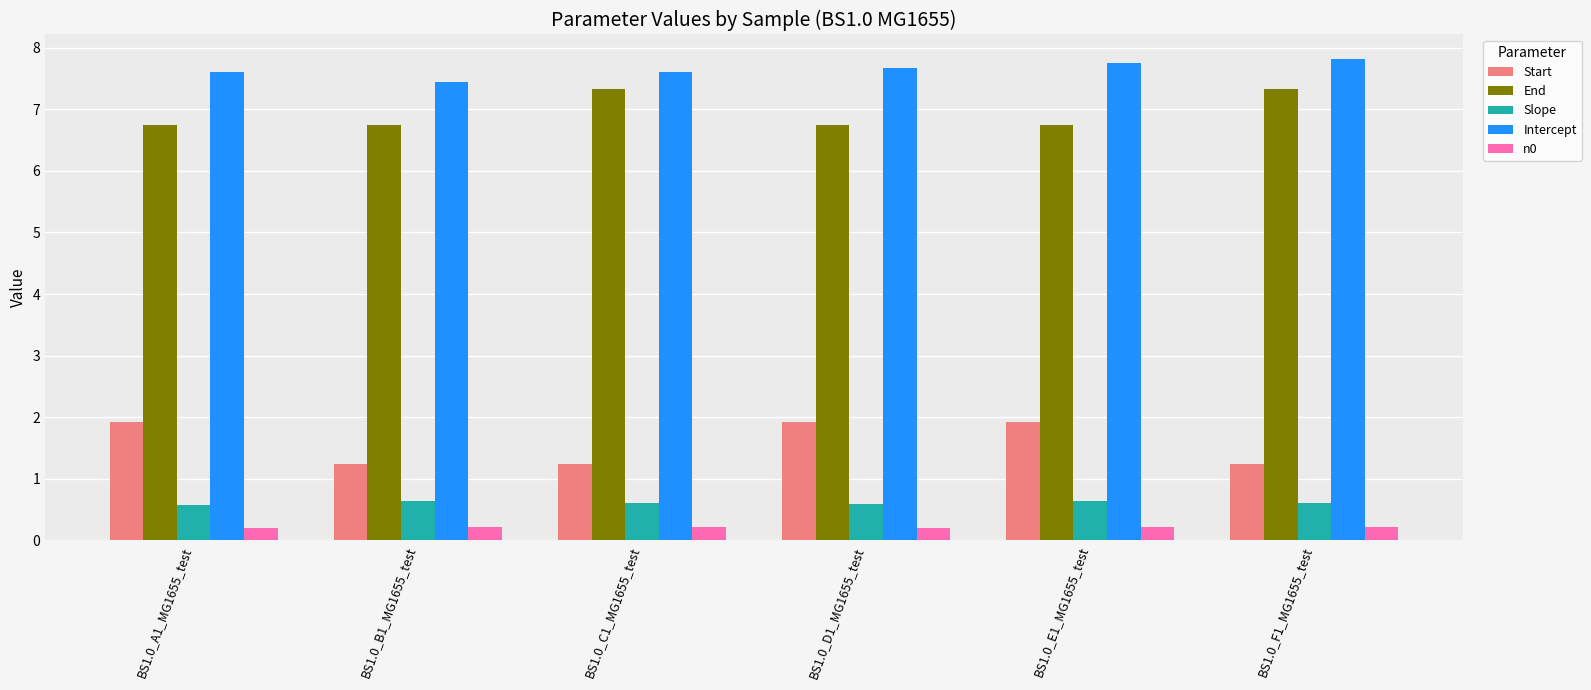

What is the label of the 6th bar from the right?

BS1.0_A1_MG1655_test